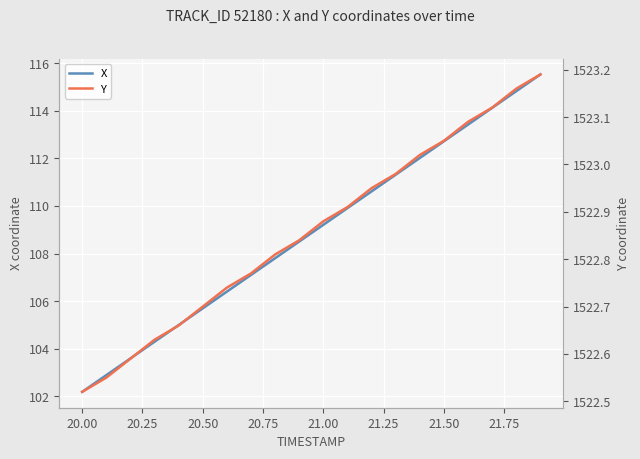

True or false: X and Y cross at least once.

False